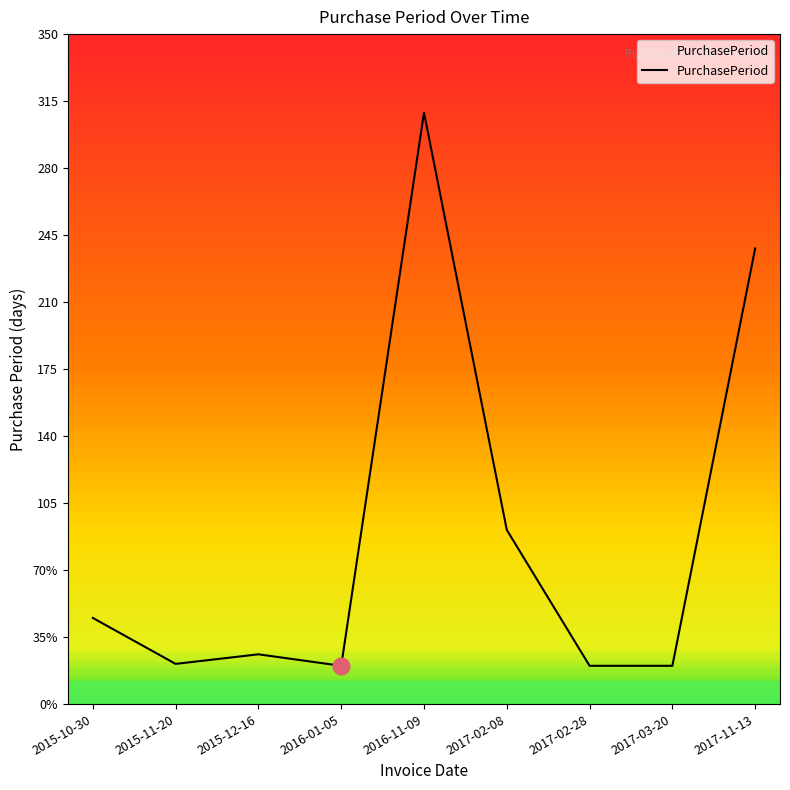

Does the chart display data point markers on the line(s)?

No